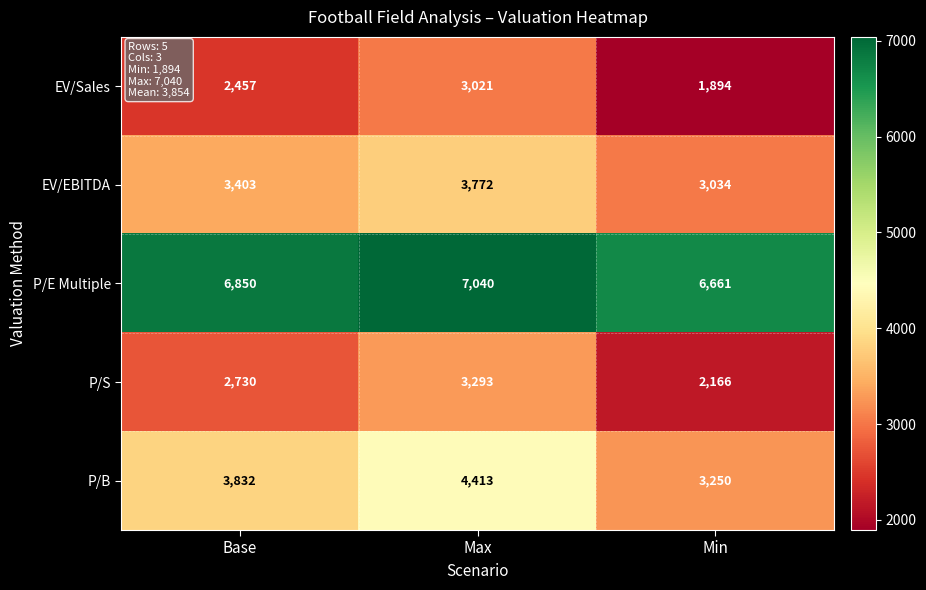

Reading left to right, extract all data points from this chart.

EV/Sales: Base=2457	Max=3021	Min=1894
EV/EBITDA: Base=3403	Max=3772	Min=3034
P/E Multiple: Base=6850	Max=7040	Min=6661
P/S: Base=2730	Max=3293	Min=2166
P/B: Base=3832	Max=4413	Min=3250